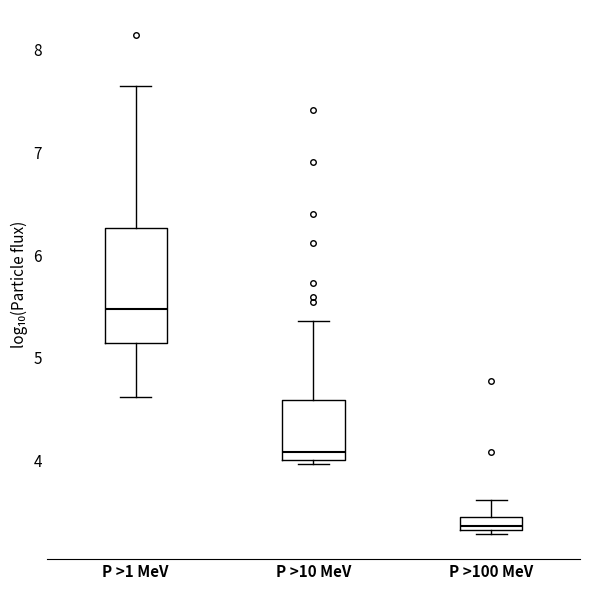

Where is the upper edge of the box for P >1 MeV on the y-axis? The values are not printed on the chart, so give them approximately, as read against the axis.

6.3